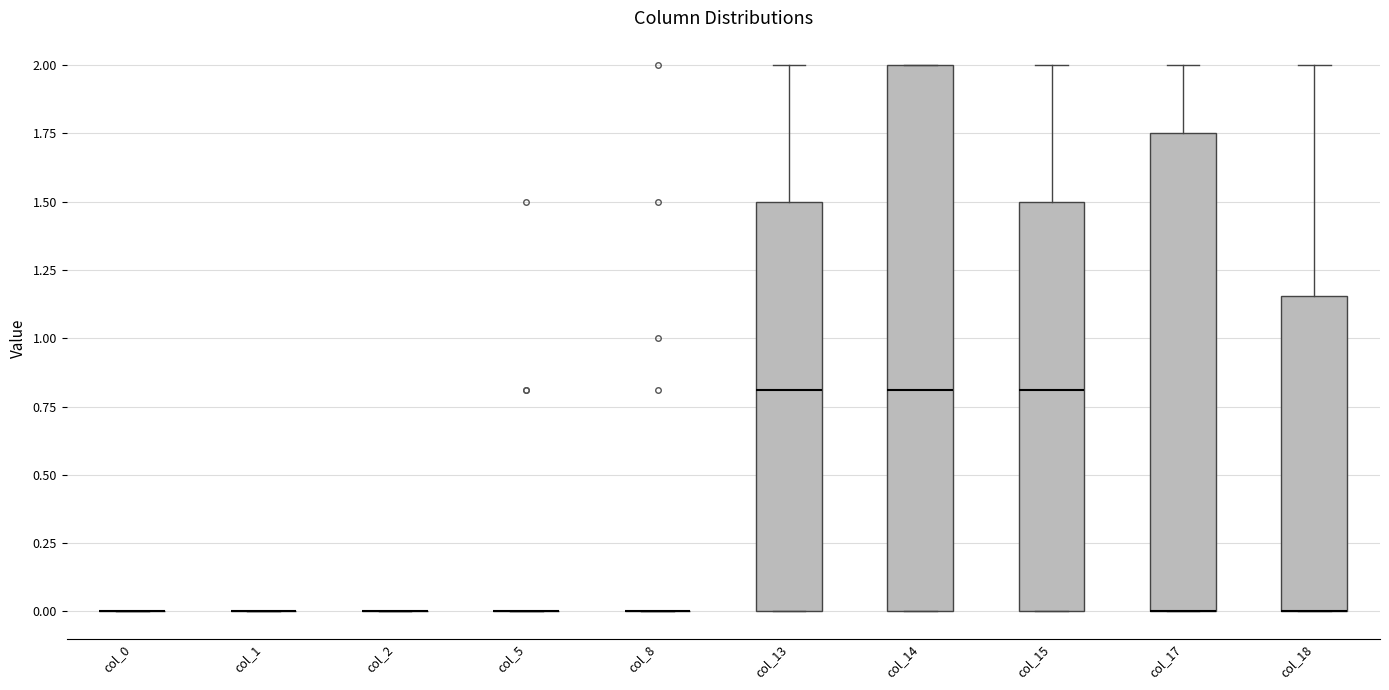

Reading left to right, read every box against the y-axis: the position of its median line, the range the box covers, and the ends of its whiskers. The values are not printed on the chart, so give them approximately, as read against the axis.

col_0: box collapsed to a line at 0.00, whiskers 0.00 to 0.00
col_1: box collapsed to a line at 0.00, whiskers 0.00 to 0.00
col_2: box collapsed to a line at 0.00, whiskers 0.00 to 0.00
col_5: box collapsed to a line at 0.00, whiskers 0.00 to 0.00
col_8: box collapsed to a line at 0.00, whiskers 0.00 to 0.00
col_13: median 0.80, box 0.00 to 1.50, whiskers 0.00 to 2.00
col_14: median 0.80, box 0.00 to 2.00, whiskers 0.00 to 2.00
col_15: median 0.80, box 0.00 to 1.50, whiskers 0.00 to 2.00
col_17: median 0.00 (drawn on the box's lower edge), box 0.00 to 1.75, whiskers 0.00 to 2.00
col_18: median 0.00 (drawn on the box's lower edge), box 0.00 to 1.15, whiskers 0.00 to 2.00